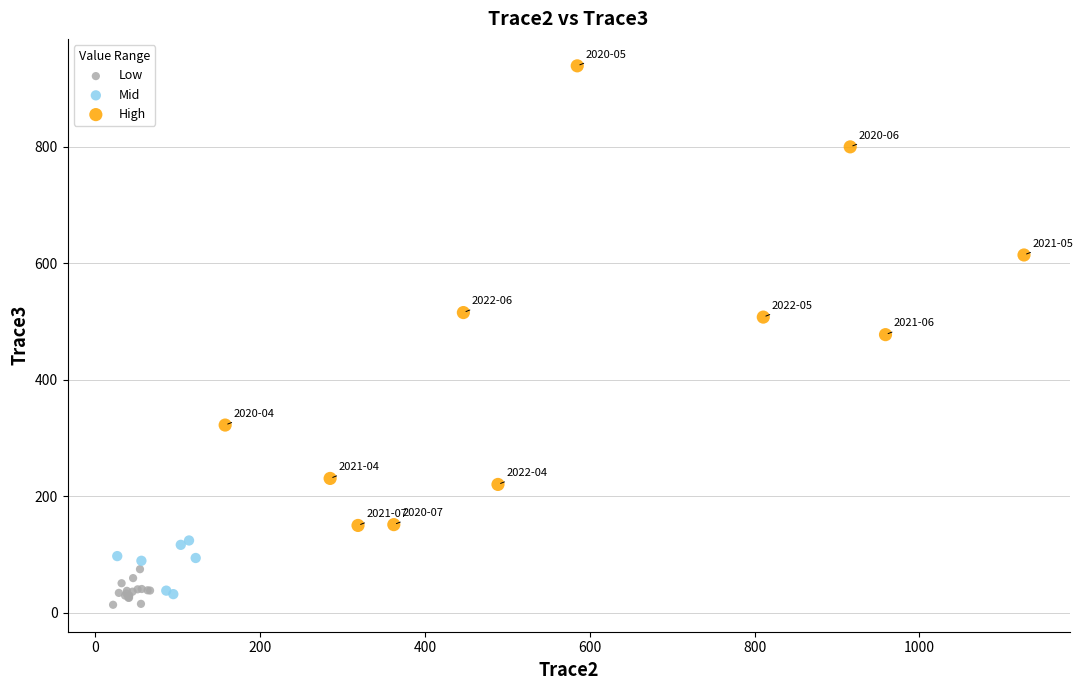

Which series has the largest Y range (max minus min)?

High